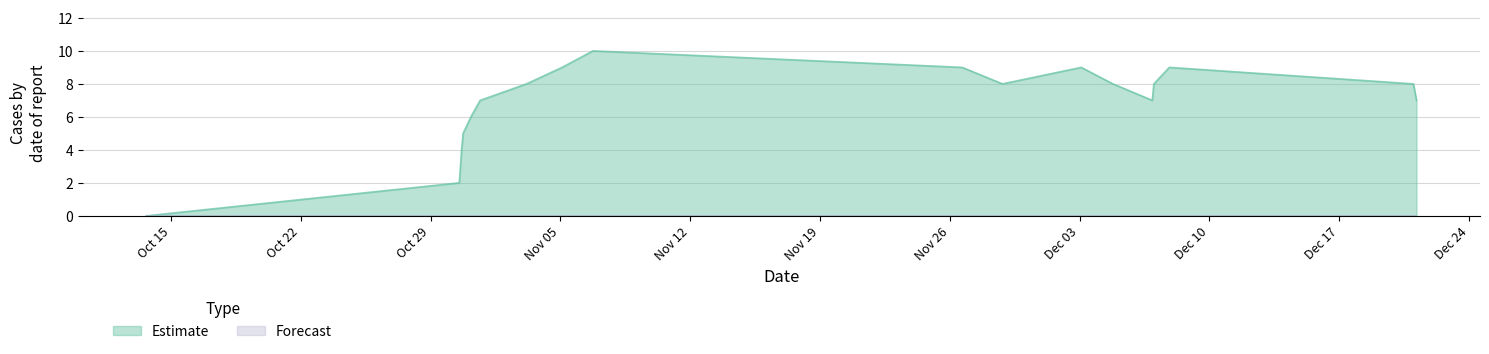

Is it true that the value at 1543802857 is 9?

True